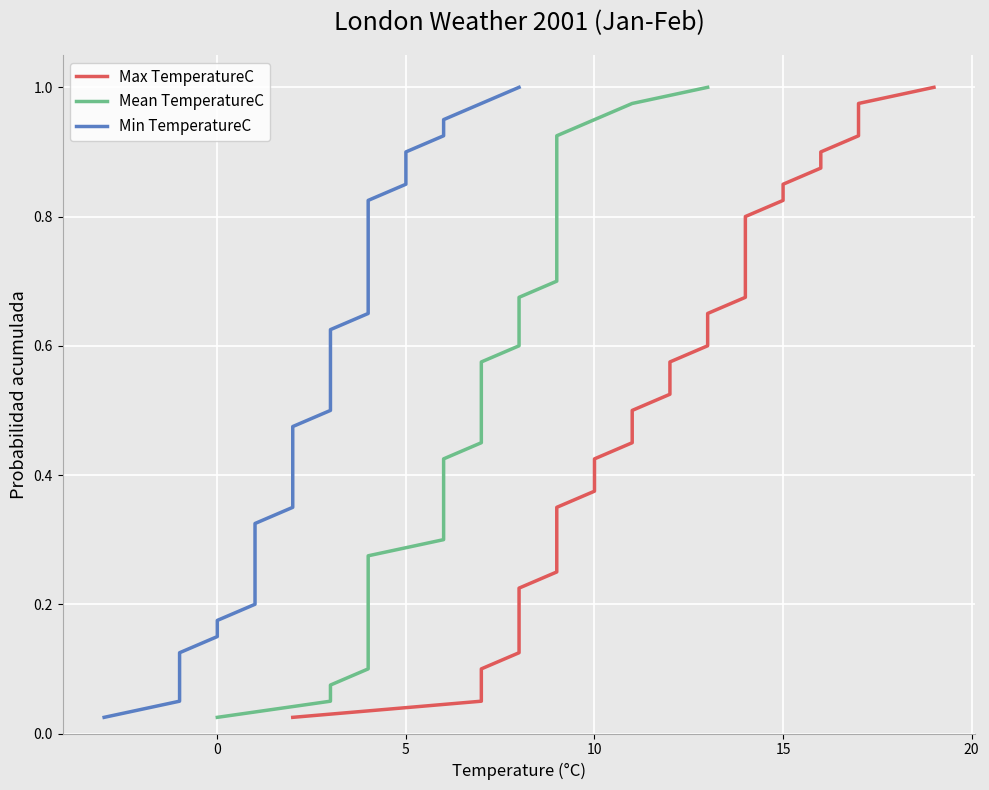

Is it true that Max TemperatureC equals 0.0 at 20?

False